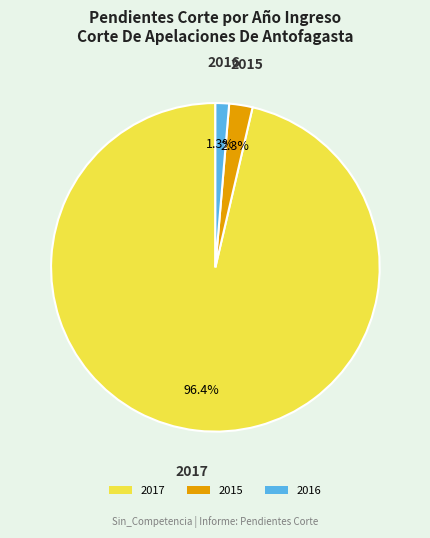

Count the number of slices in the pie.

3